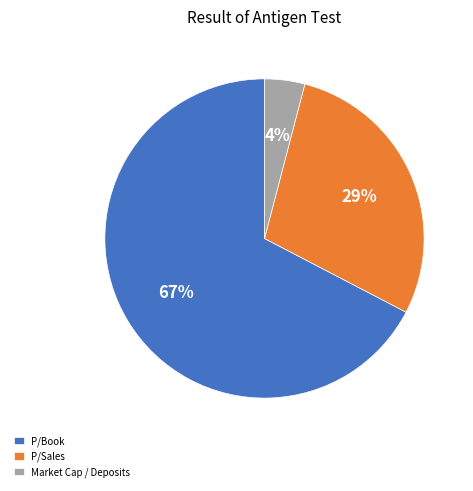

Which slice is the smallest?

Market Cap / Deposits